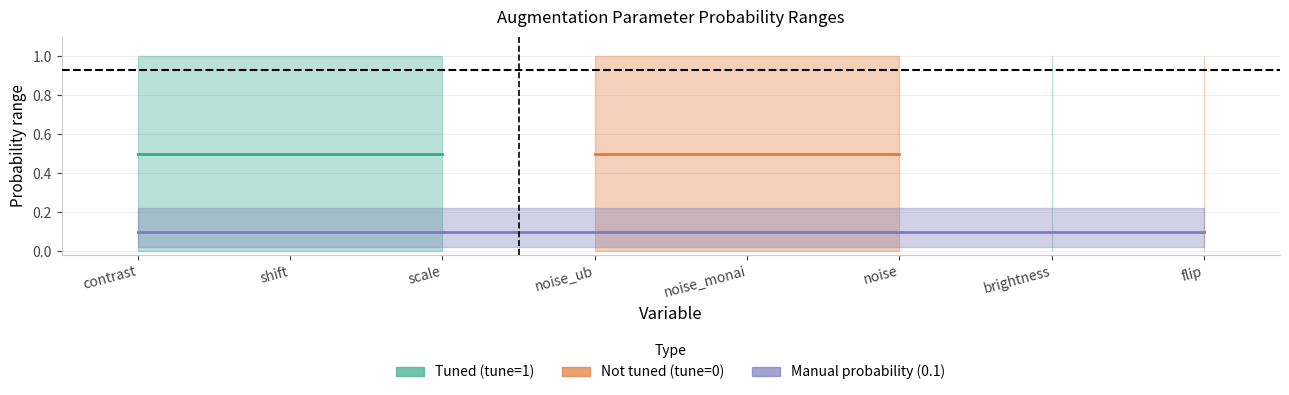

True or false: manual_p_mid and manual_p_lower intersect in this chart.

False